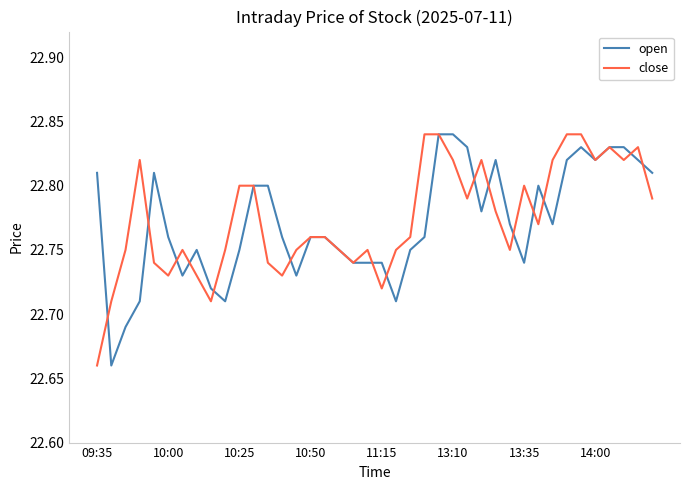

True or false: open and close intersect in this chart.

True